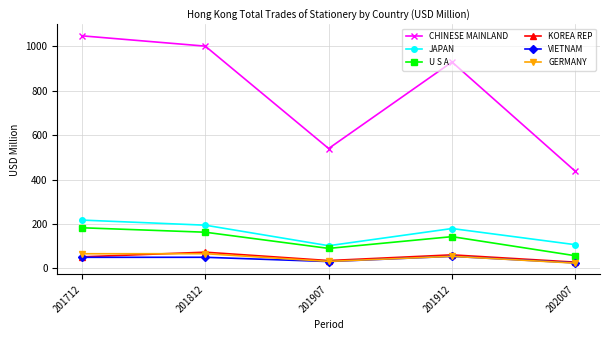

Which series changed the most between 201812 and 201907?

CHINESE MAINLAND